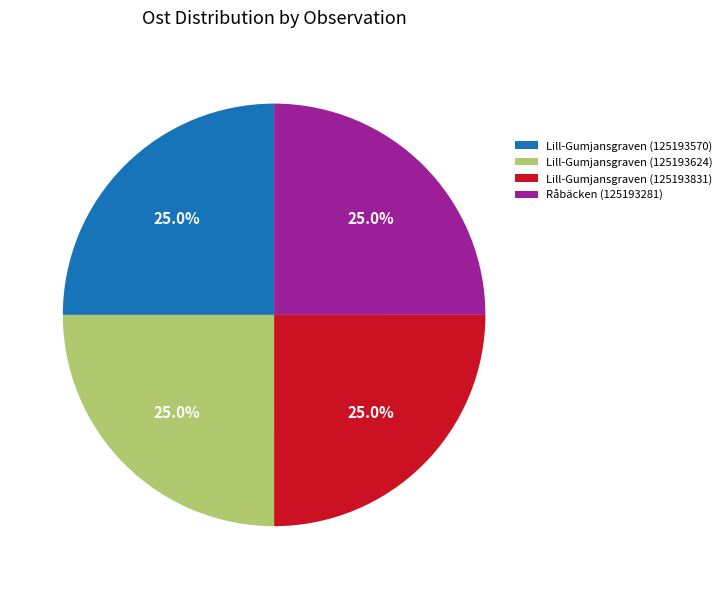

Does any single category account for the majority?

No